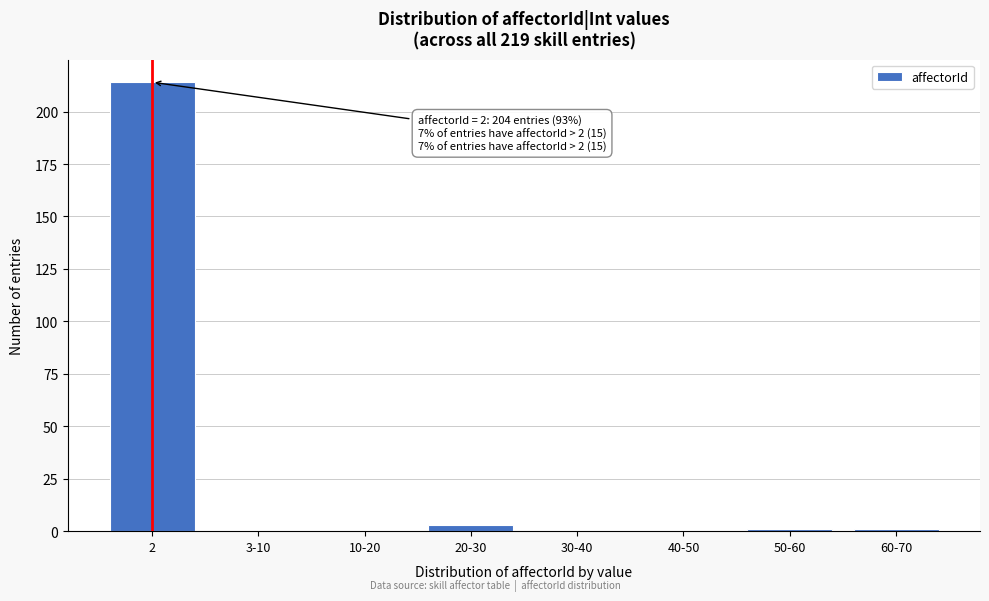

Reading left to right, transcribe all the data shown in this chart.

2=214	3-10=0	10-20=0	20-30=3	30-40=0	40-50=0	50-60=1	60-70=1